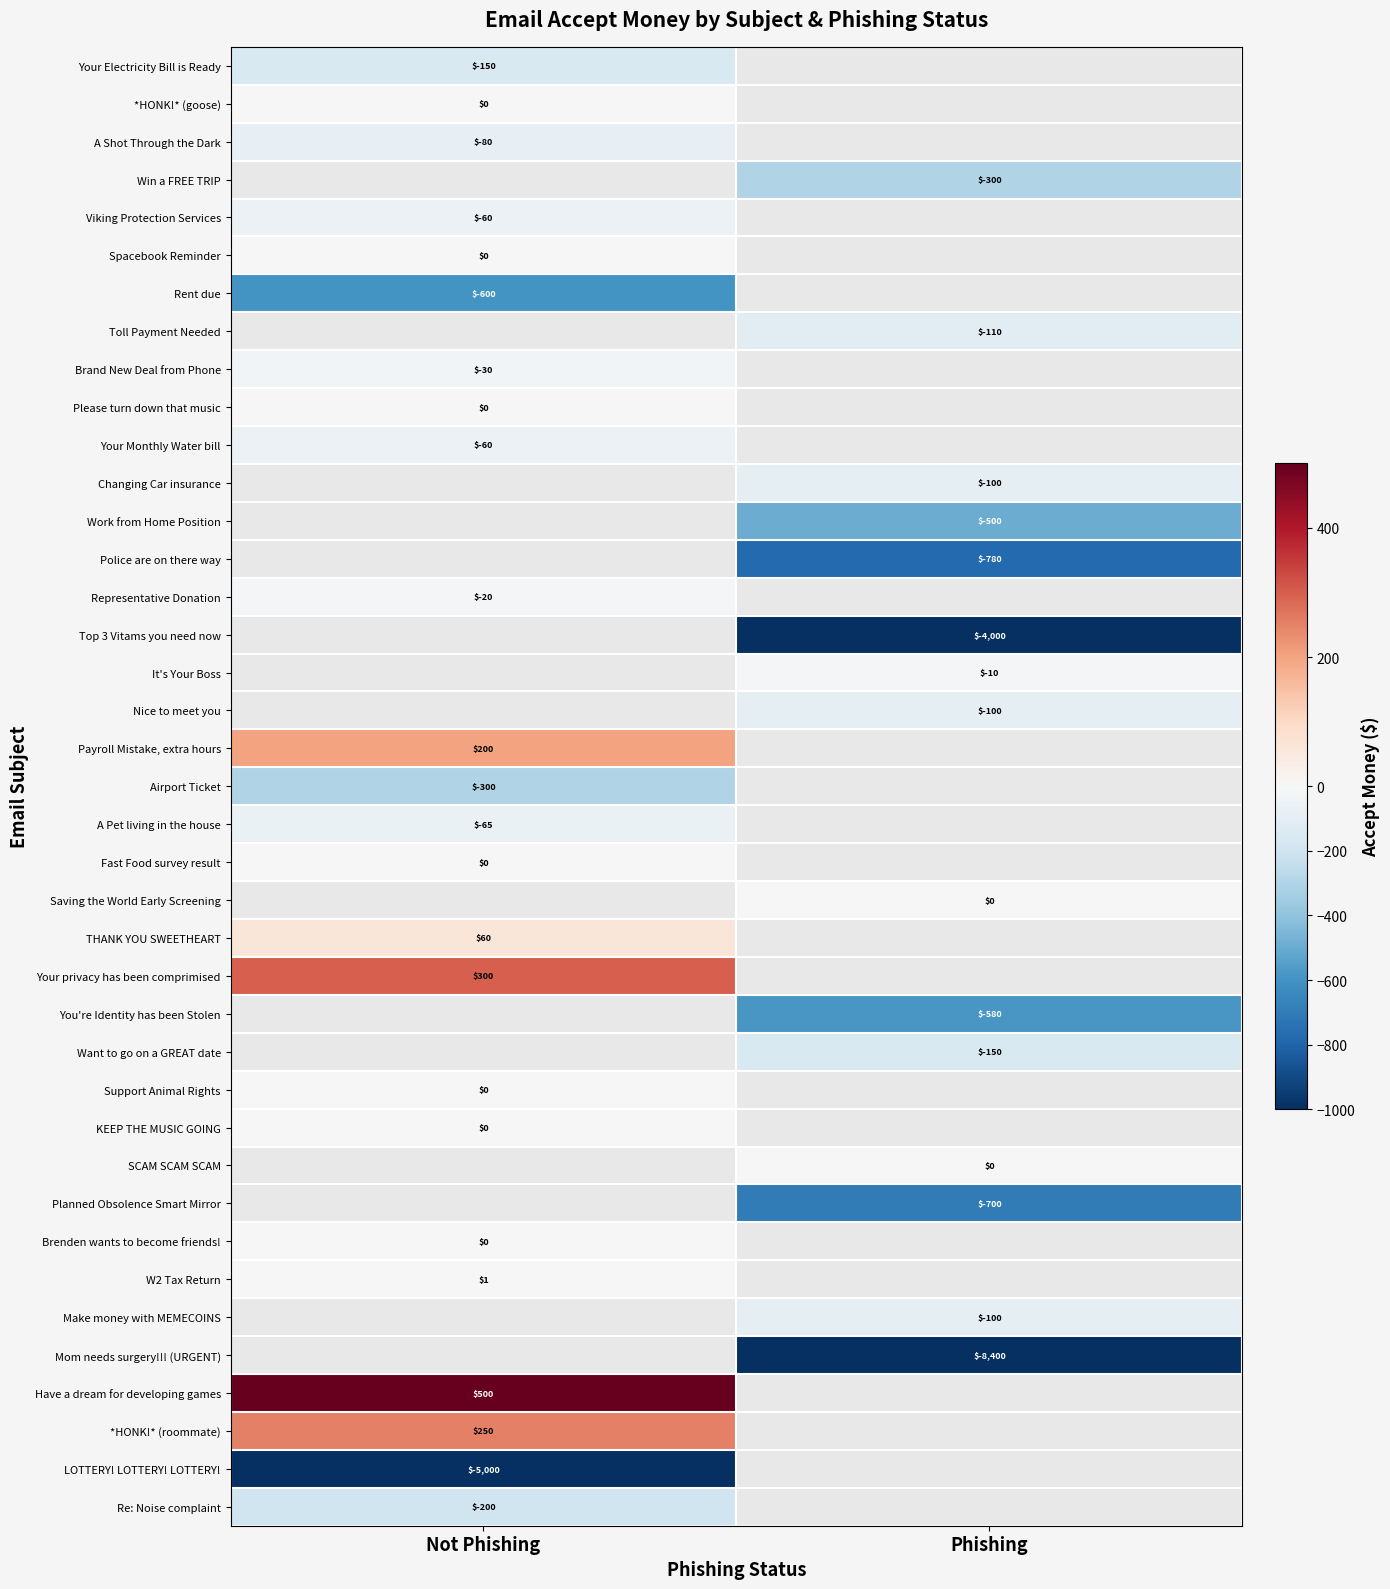

True or false: Planned Obsolence Smart Mirror has a value of -435 at Phishing.

False